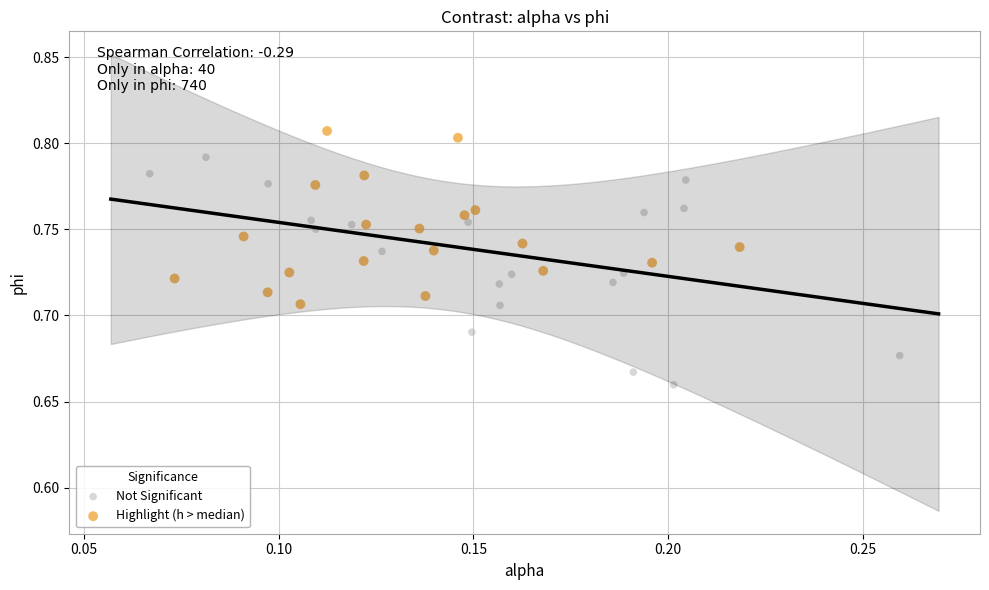

Which series contains the highest Y value?

Highlight (h > median)